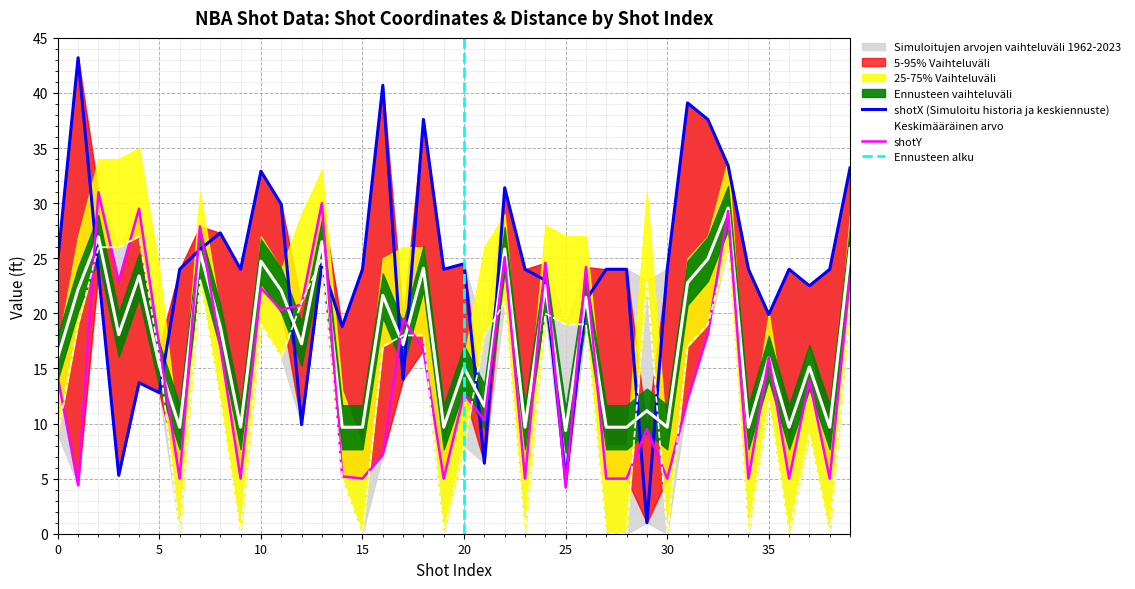

At which category is the sum across all series the highest?

33